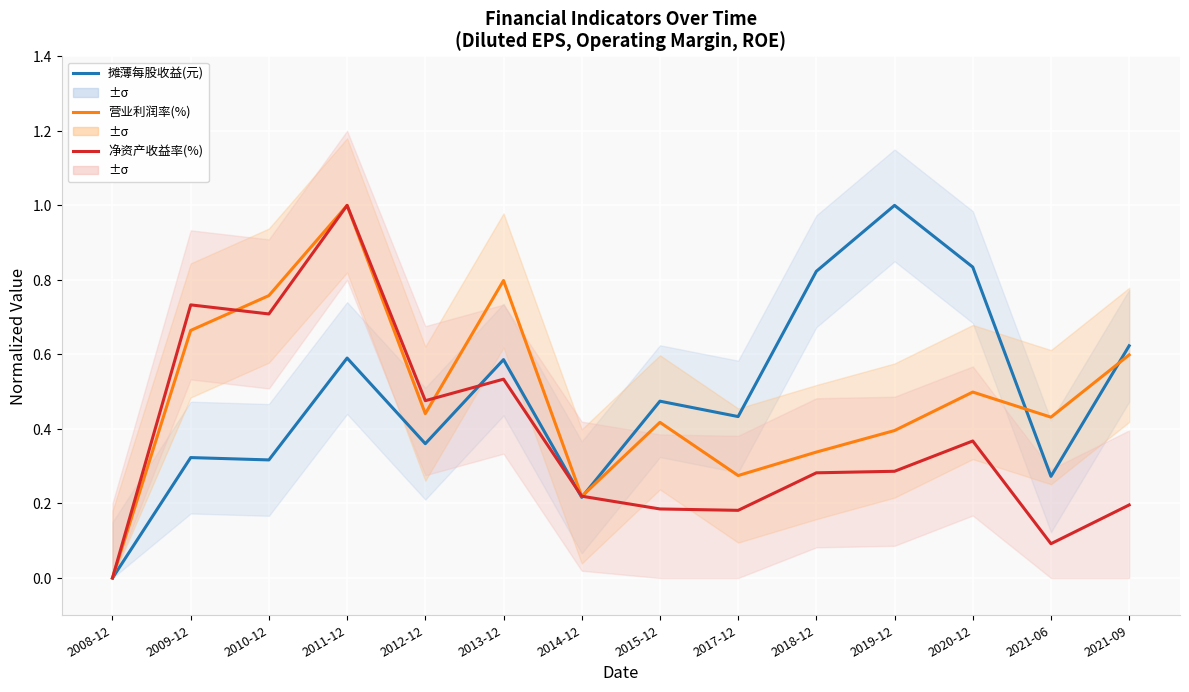

What is the average value of the 摊薄每股收益(元) series?

0.5